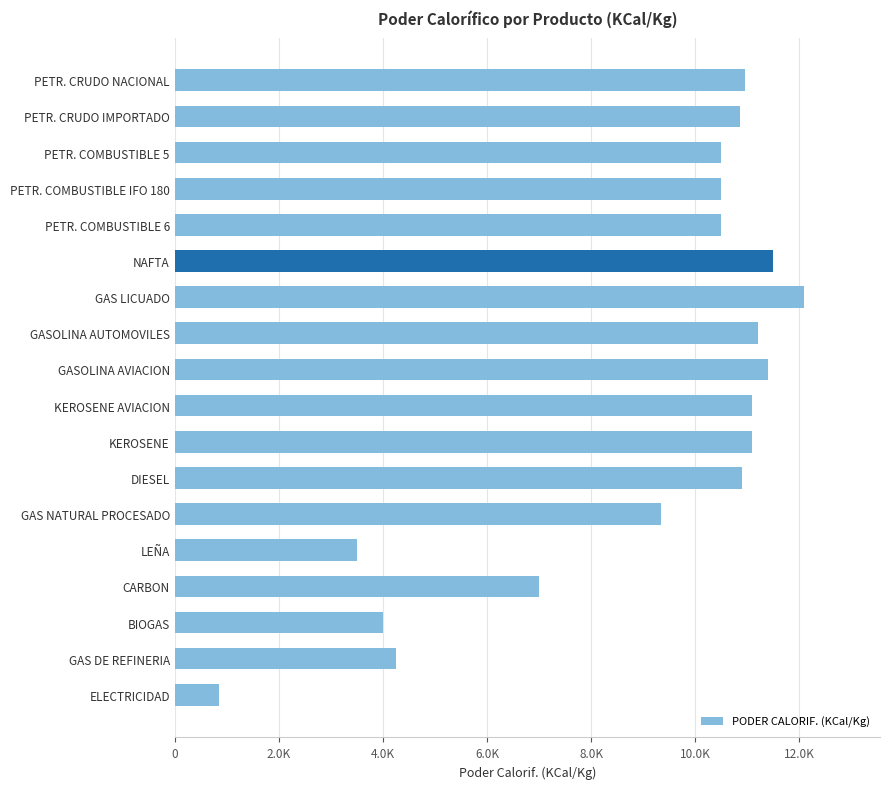

Which label corresponds to the largest value in the chart?

GAS LICUADO